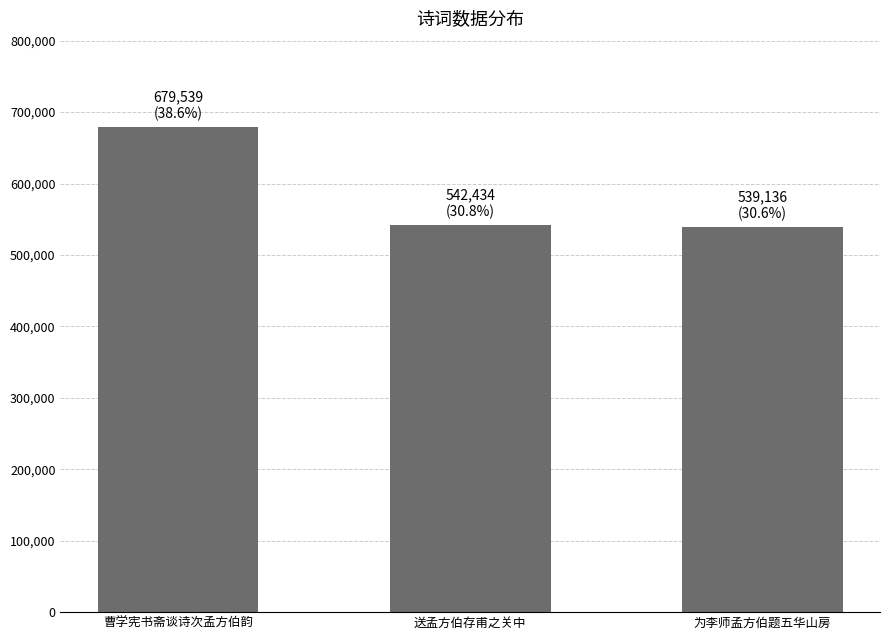

Where does the data first go above 542434?

曹学宪书斋谈诗次孟方伯韵